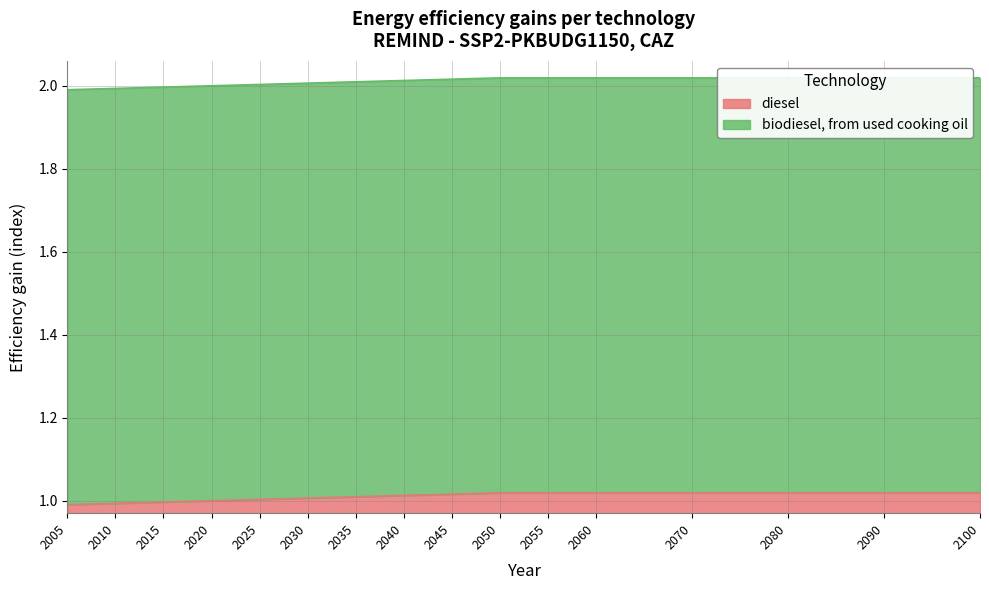

What is the smallest value displayed?

1.0